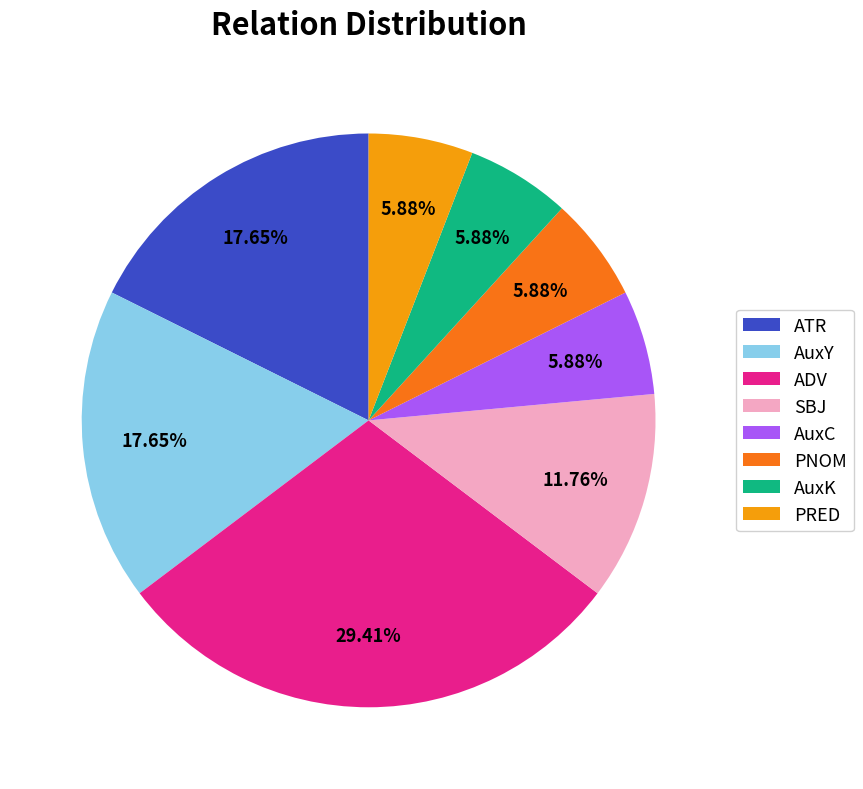

Is PRED the majority of the pie?

No